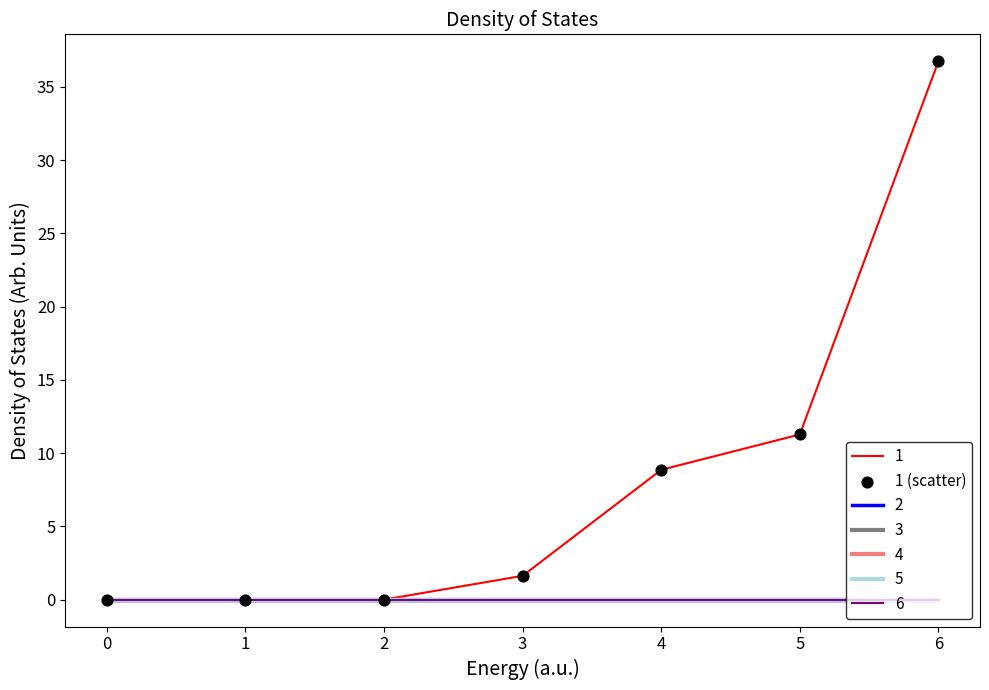

Does the chart have visible grid lines?

No